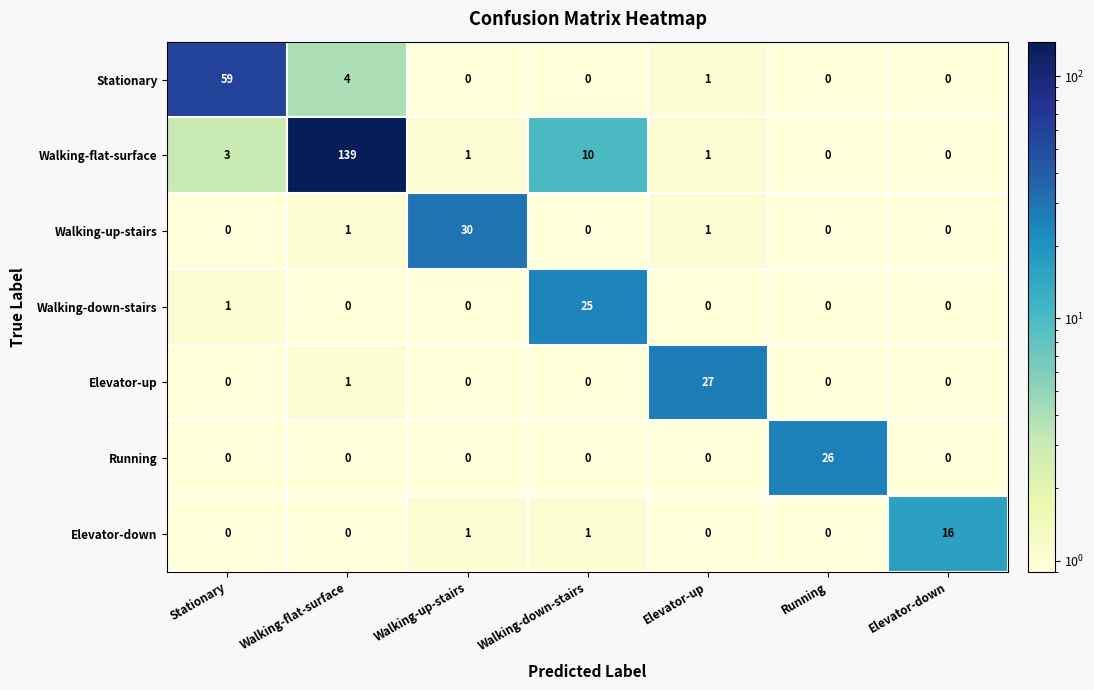

Which series changed the most between Elevator-up and Running?

Elevator-up